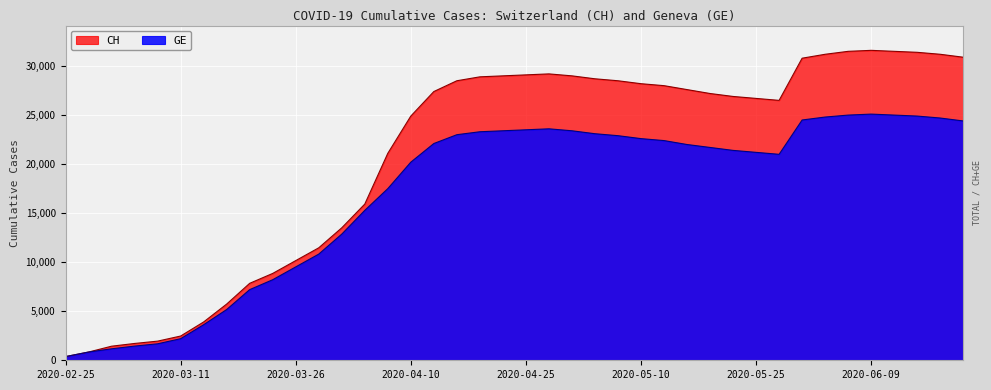

Rank the series by their maximum value, from lowest to highest.

GE, CH